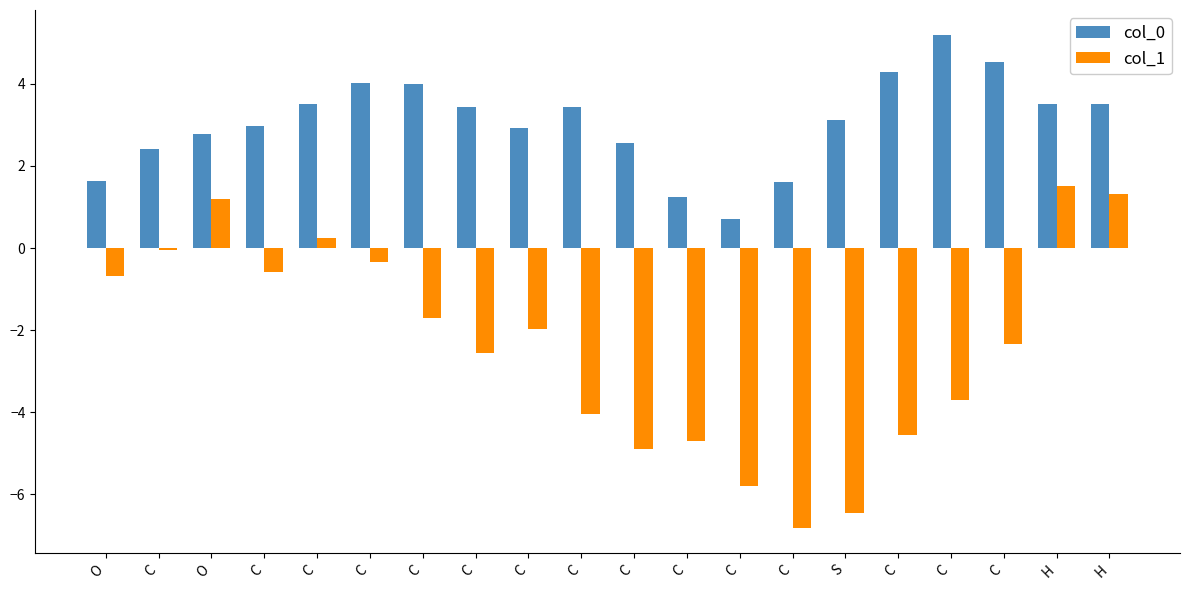

Count the number of data series in this chart.

2